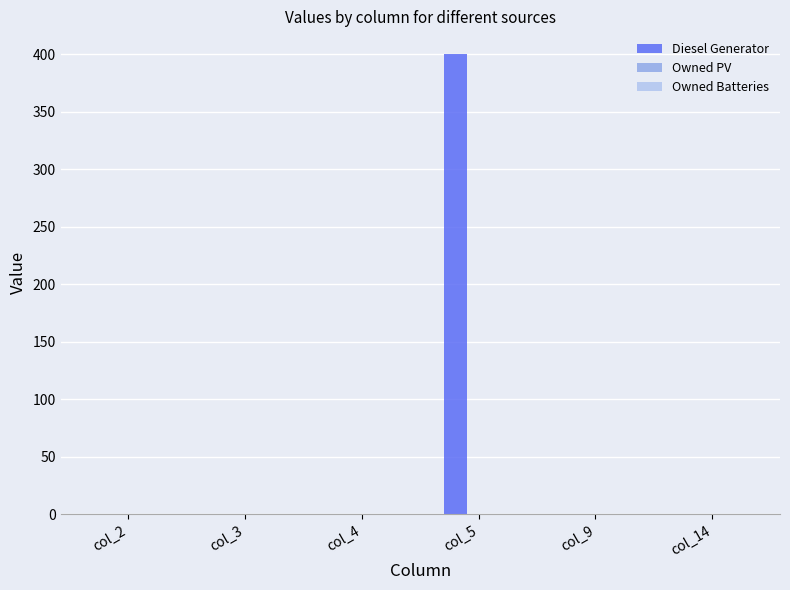

The chart shows a value of 0 at col_14. True or false?

True